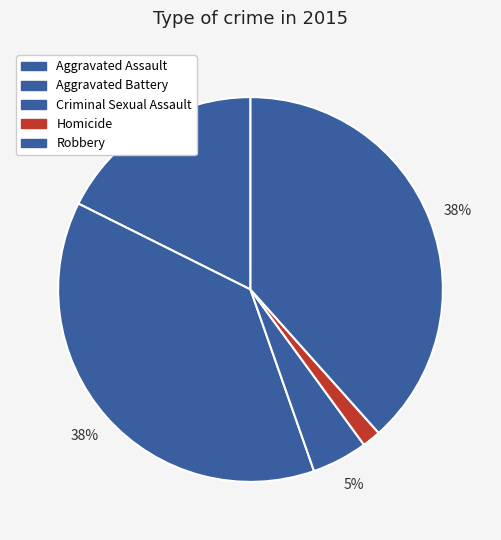

How many segments does this pie chart have?

5